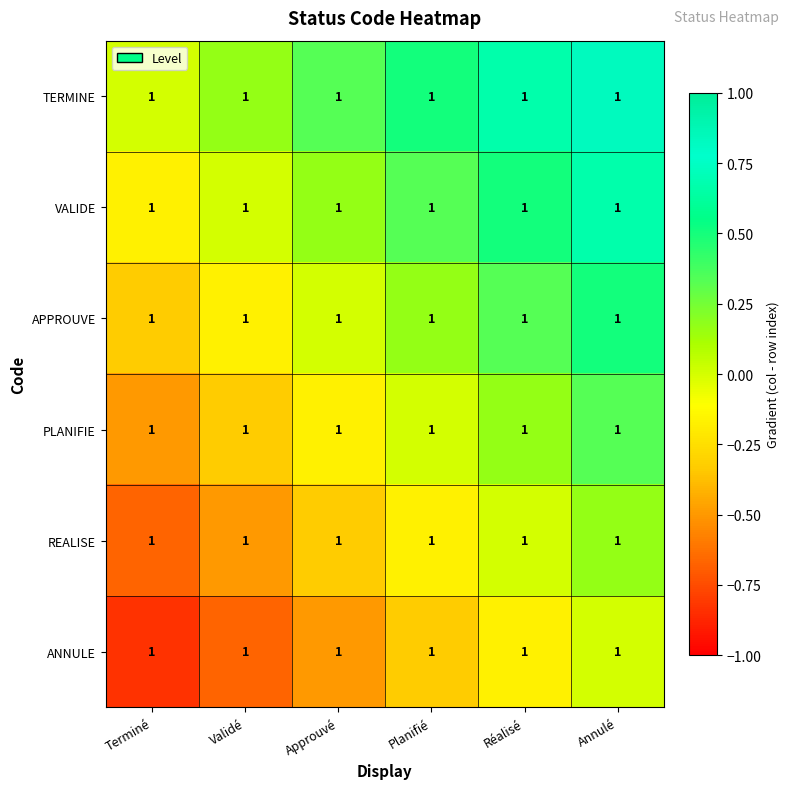

What is the average value of the PLANIFIE series?

-0.1